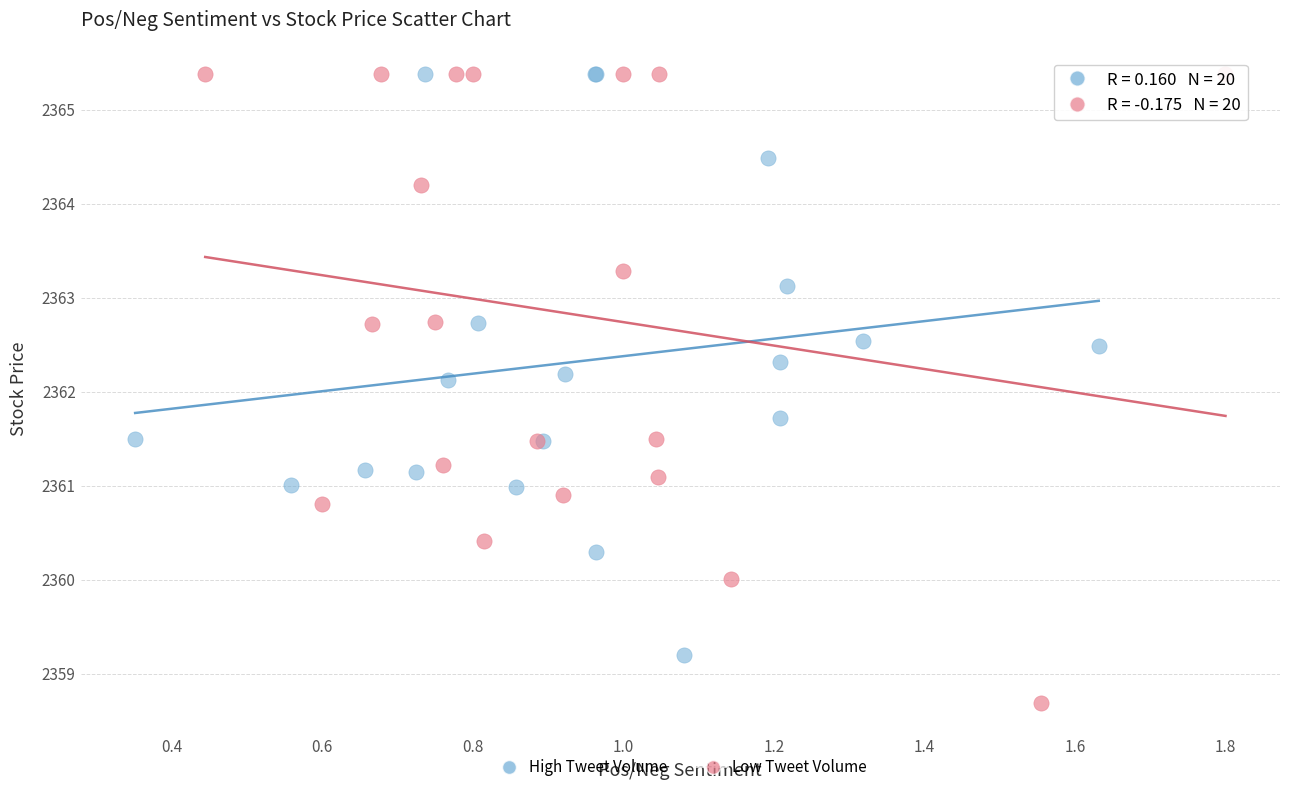

What are all the series names shown in the legend?

High Tweet Volume, Low Tweet Volume